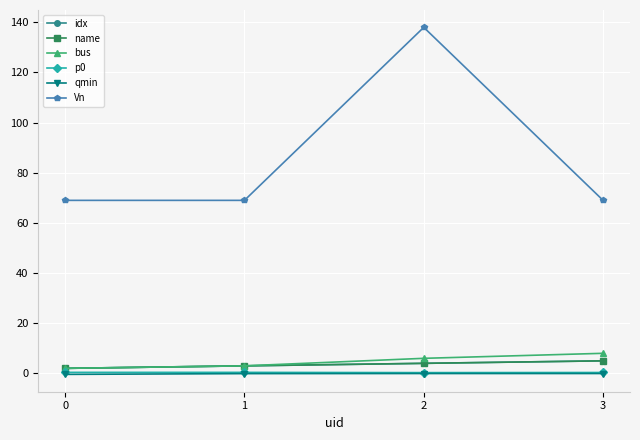

Does the chart have visible grid lines?

Yes